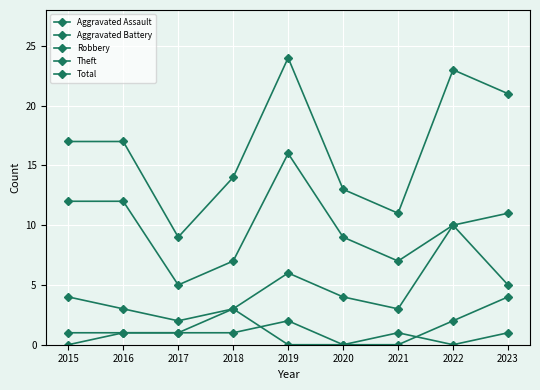

True or false: Aggravated Assault and Total cross at least once.

False